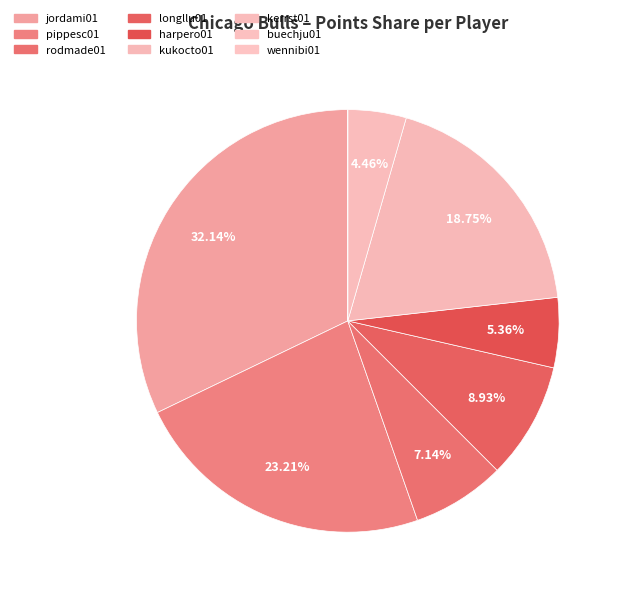

Count the number of slices in the pie.

9